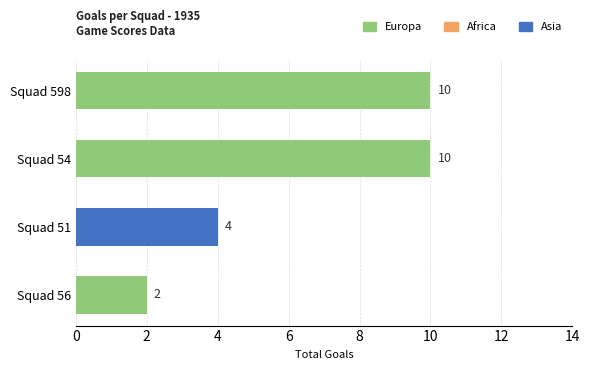

Are the bars horizontal?

Yes